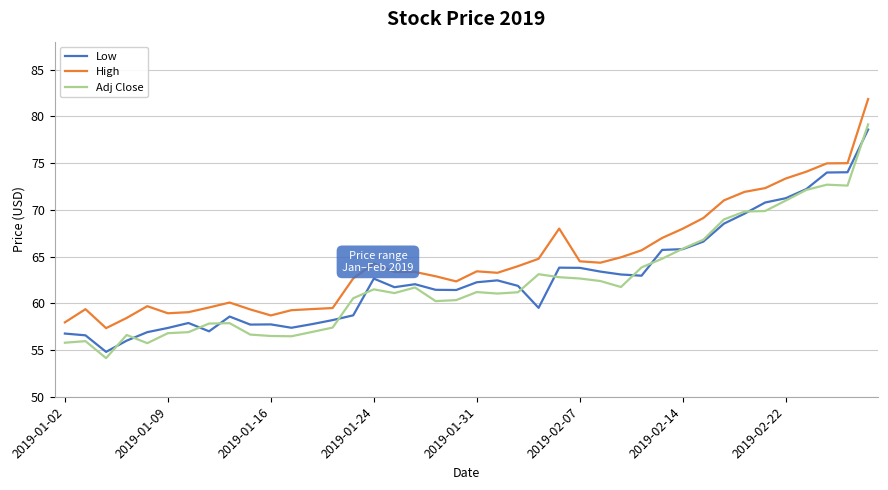

What is the highest value of the High series?

81.9